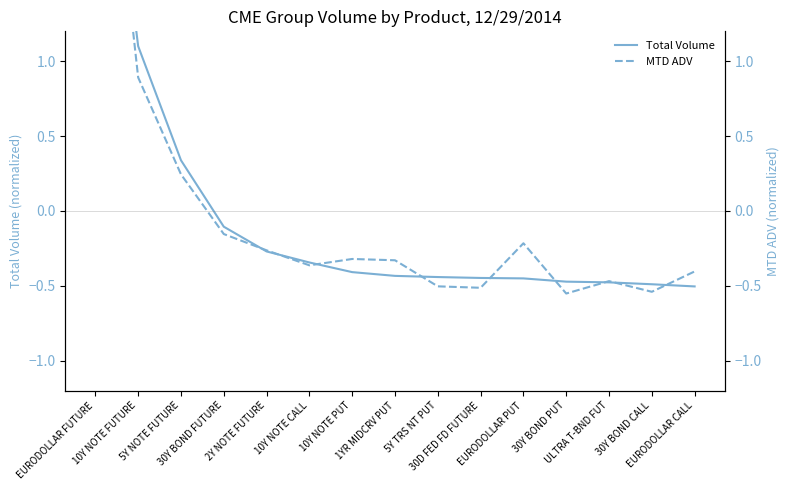

Which series has the largest total across all categories?

Total Volume